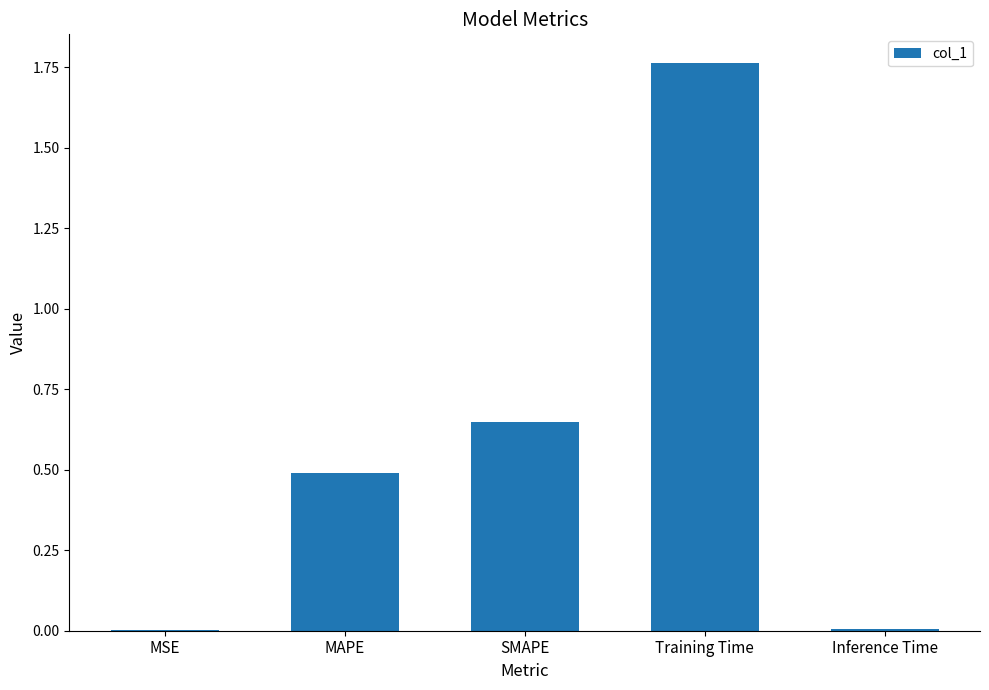

What is the sum of the values at SMAPE and MAPE?

1.1